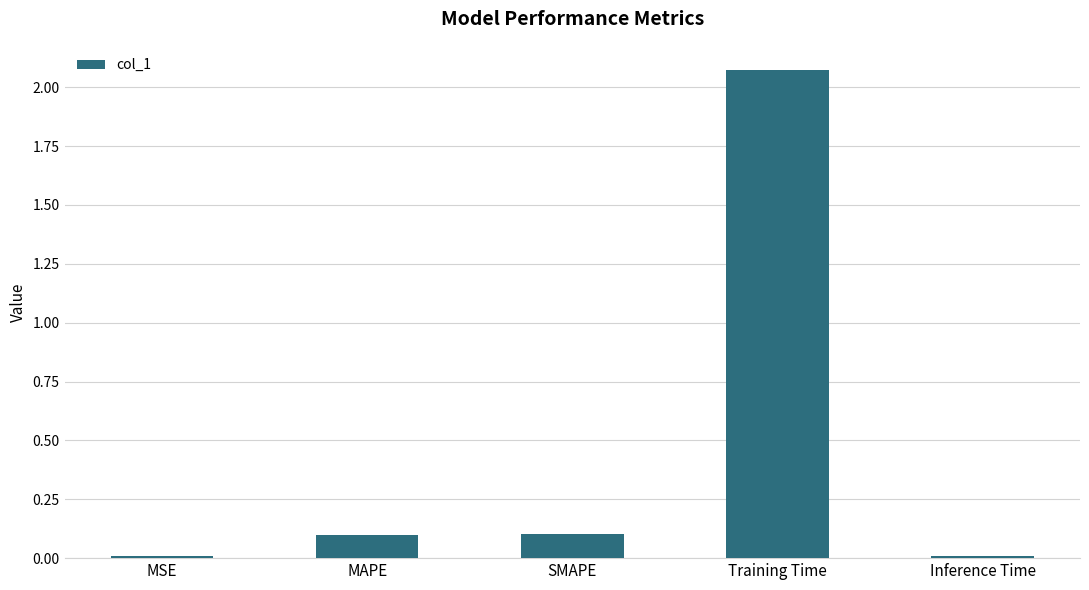

What is the label of the 2nd bar from the right?

Training Time